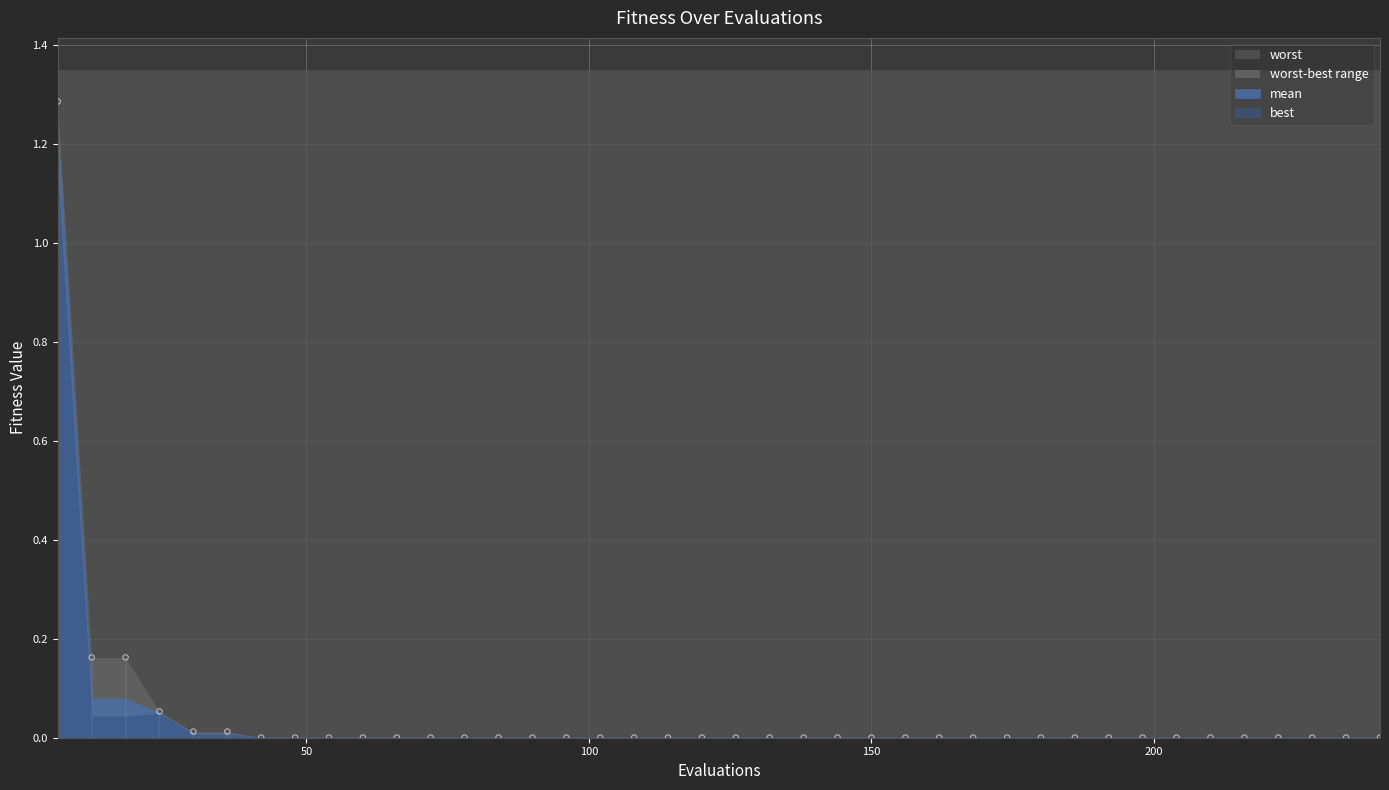

Which series contains the highest Y value?

worst